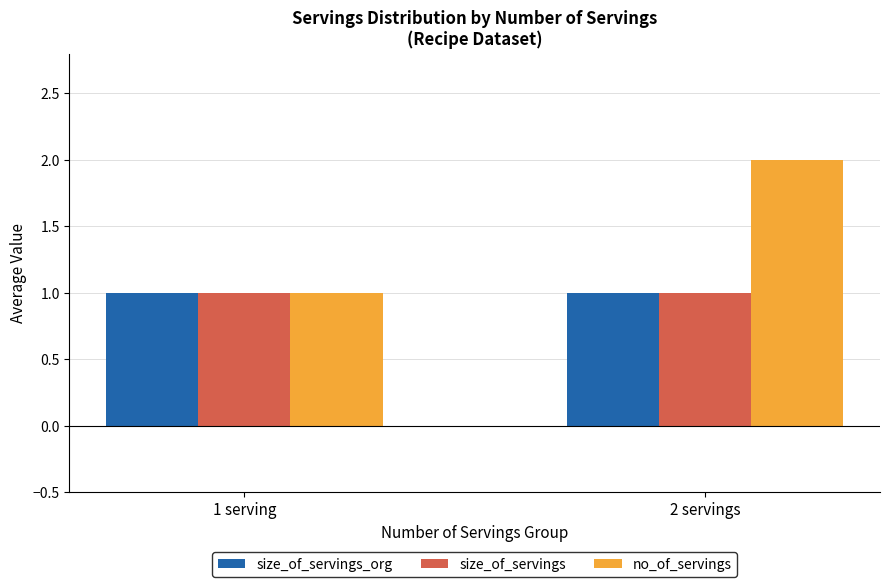

The value of no_of_servings at 1 serving is 1. True or false?

True